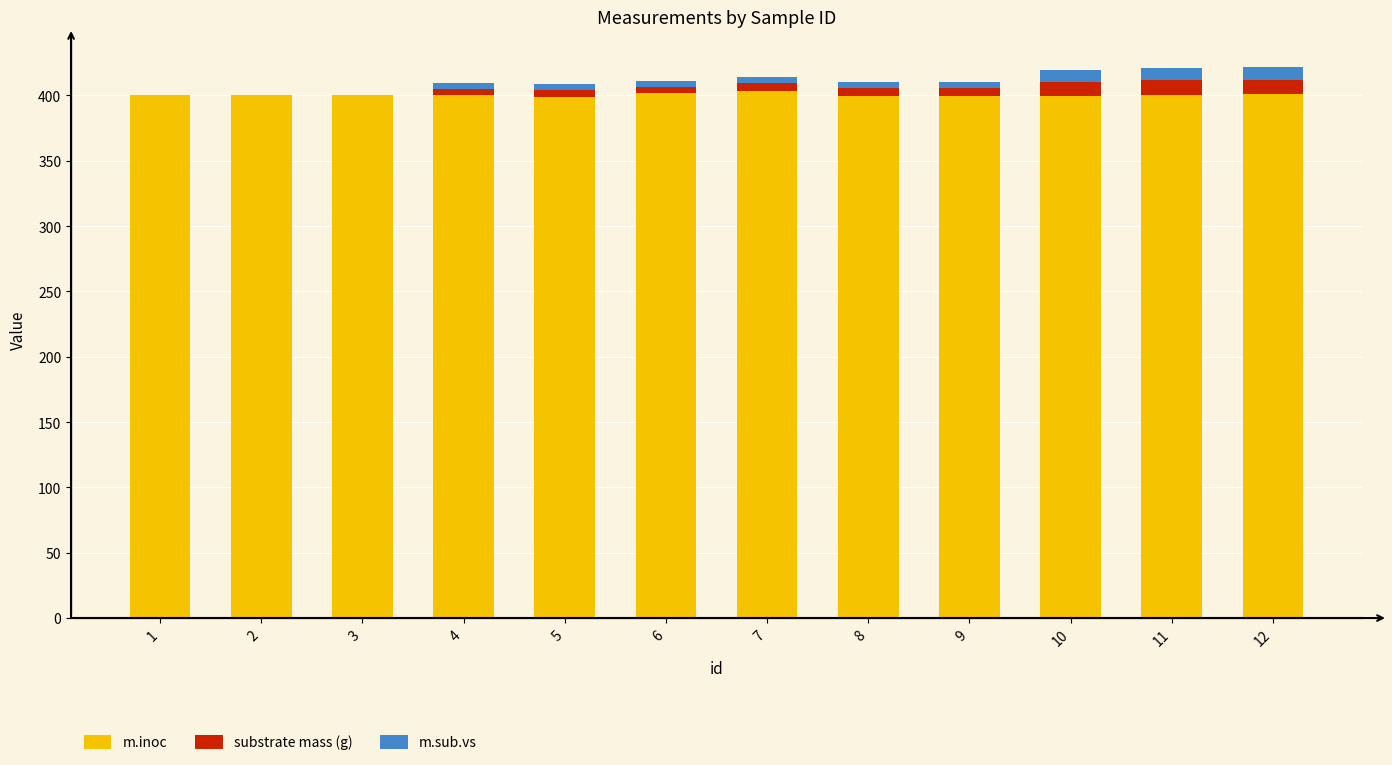

What is the total value across all series at 12?

421.6